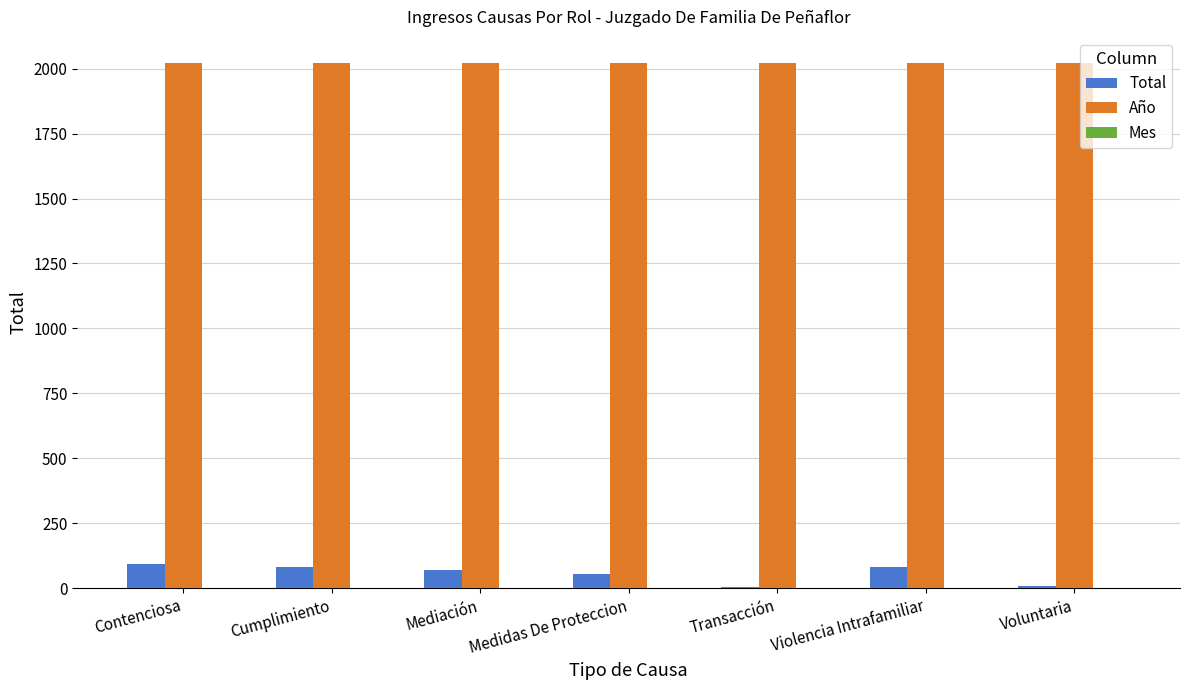

What is the sum of all Total values?

396